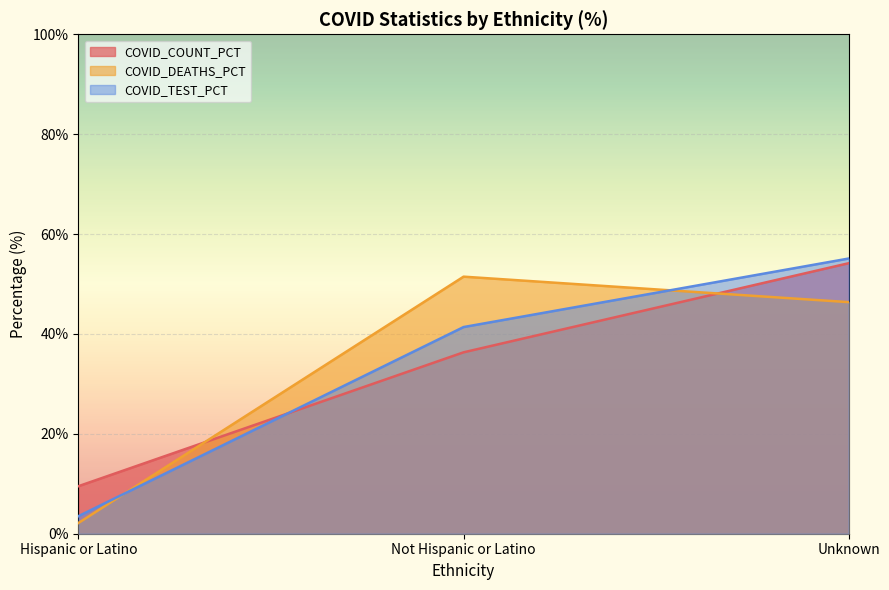

What position from the right is Unknown?

1